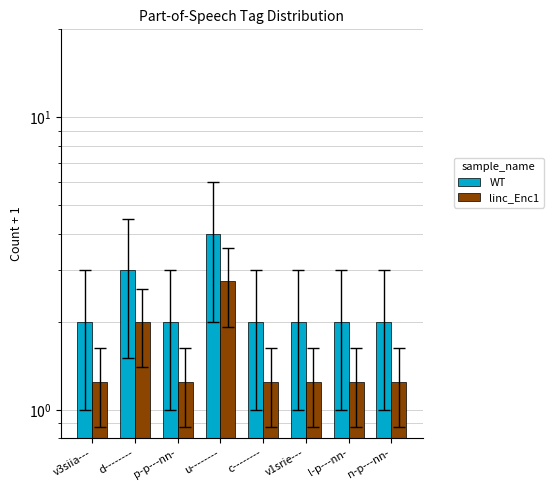

What is the sum of all WT values?

19.0